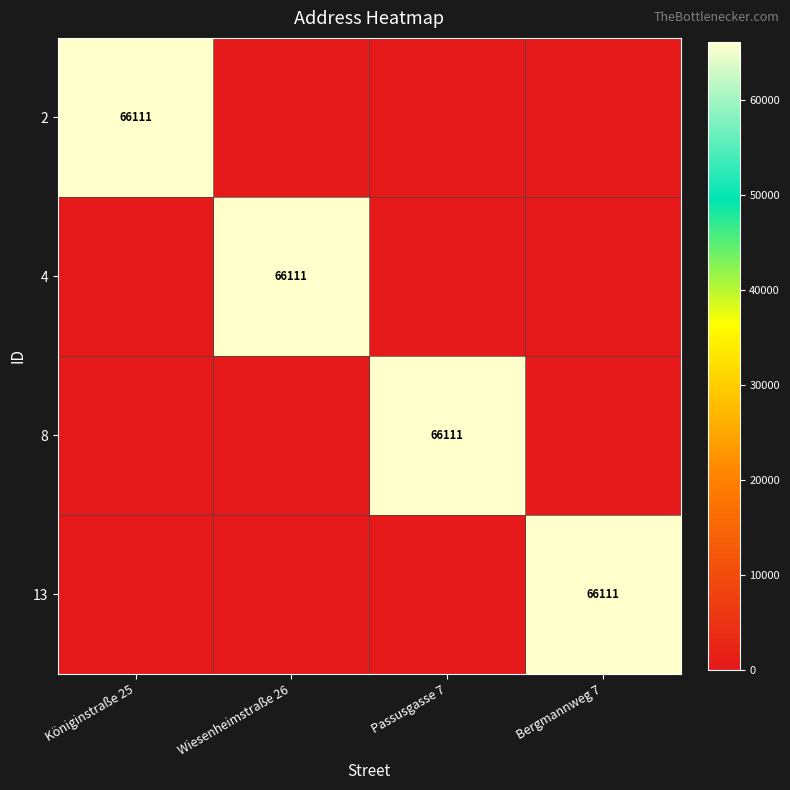

The value of 2 at Königinstraße 25 is 37555. True or false?

False